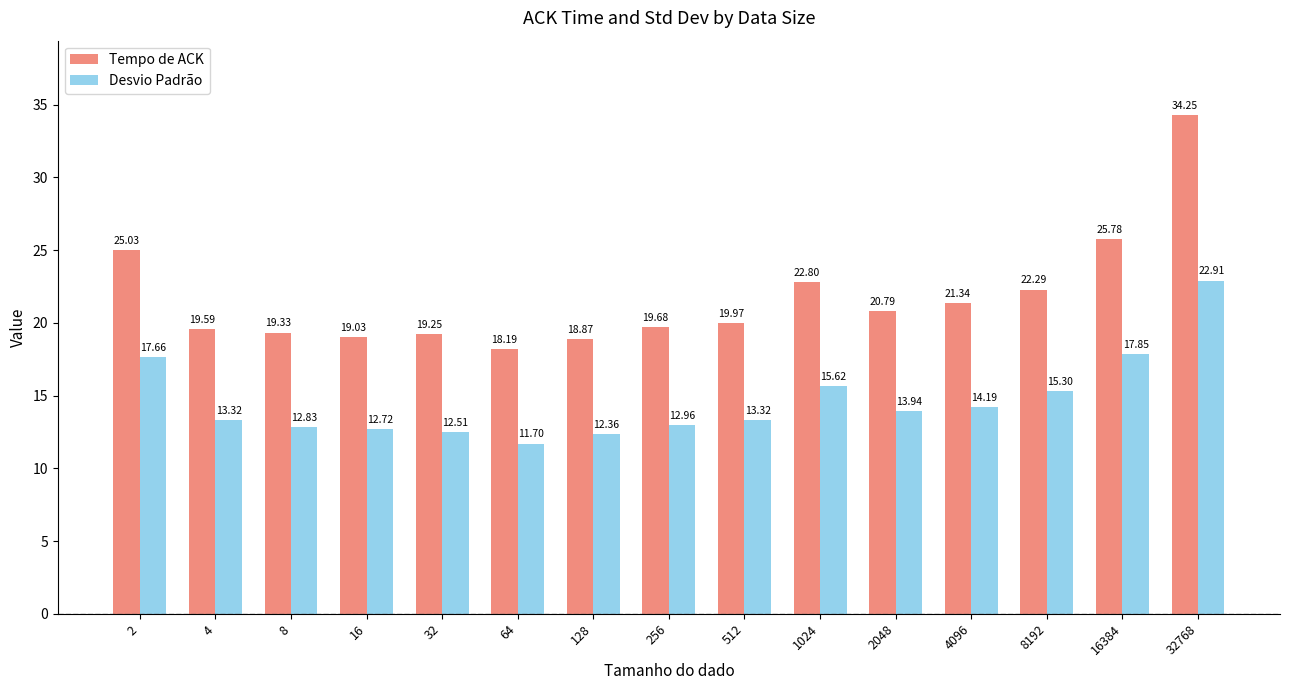

What is the highest value of the Tempo de ACK series?

34.3